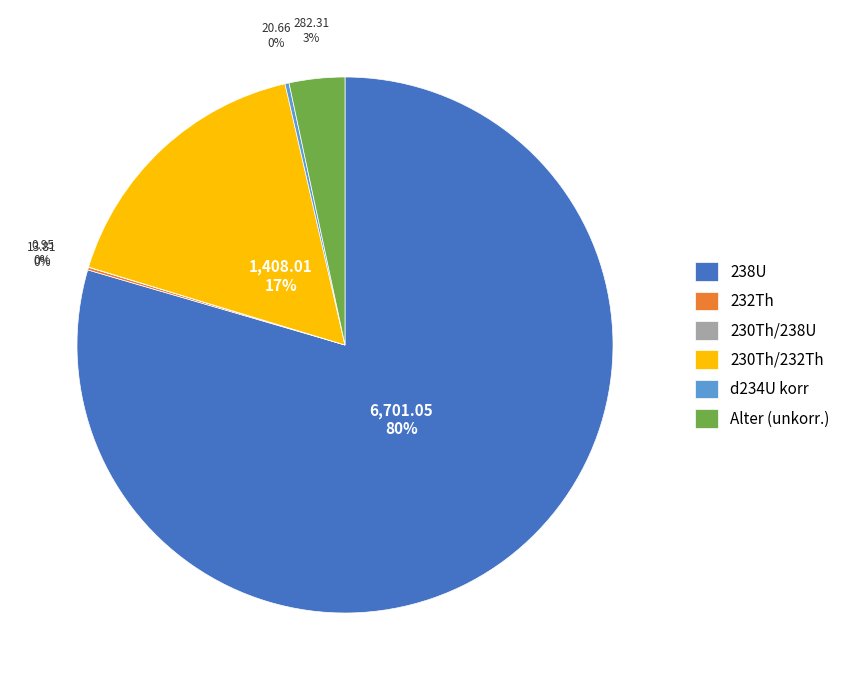

What is the majority slice?

238U